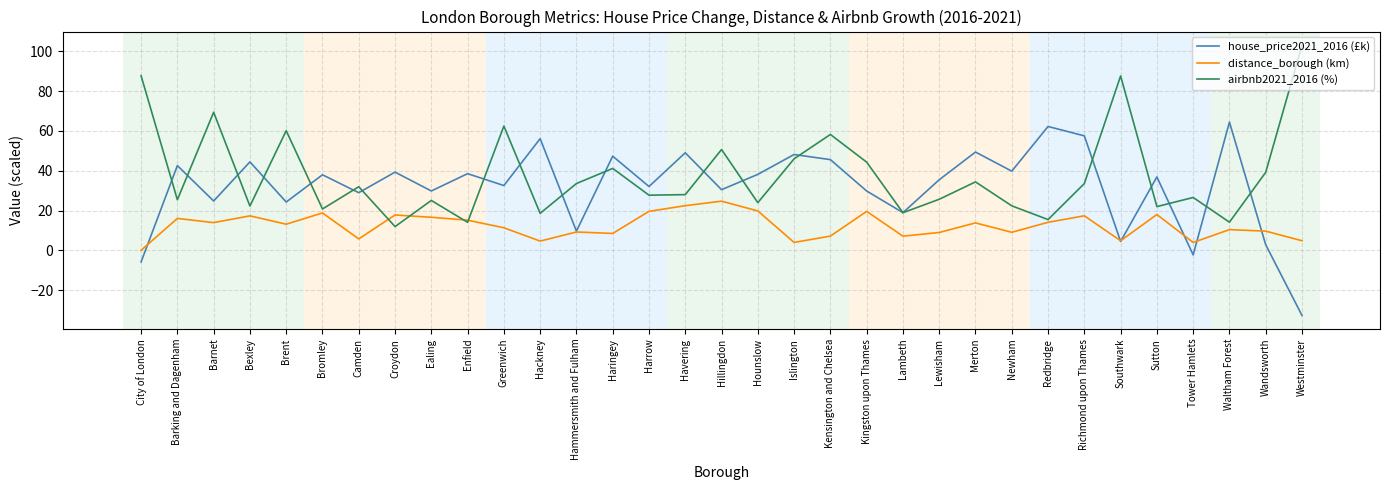

Does the chart display data point markers on the line(s)?

No